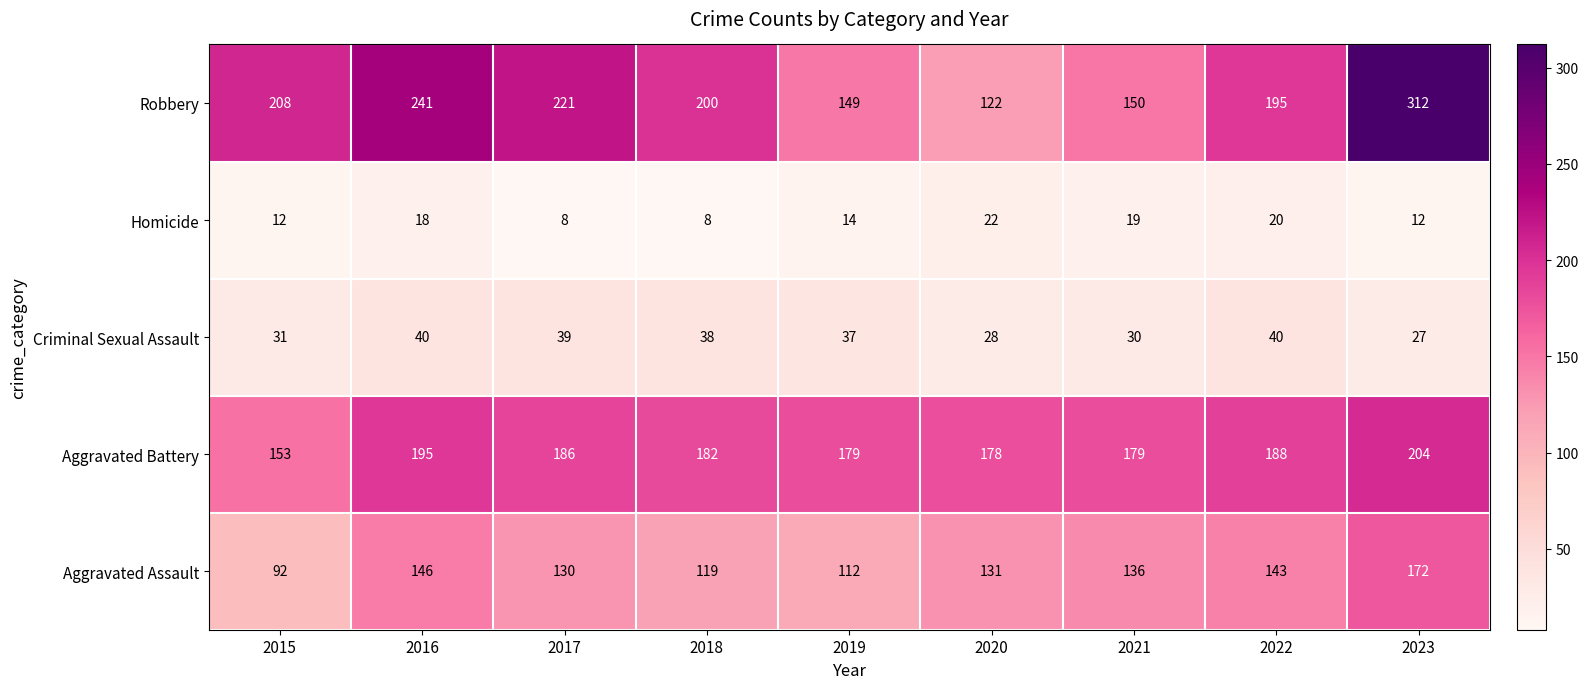

How many distinct data groups are displayed?

5